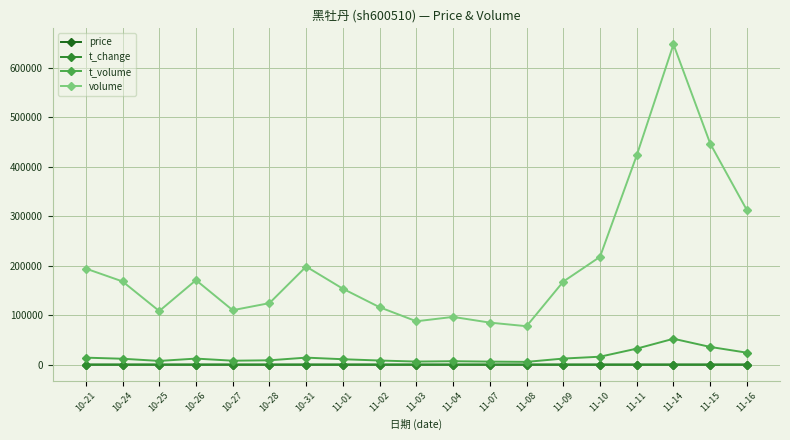

Between 11-04 and 11-14, which series saw the biggest shift?

volume